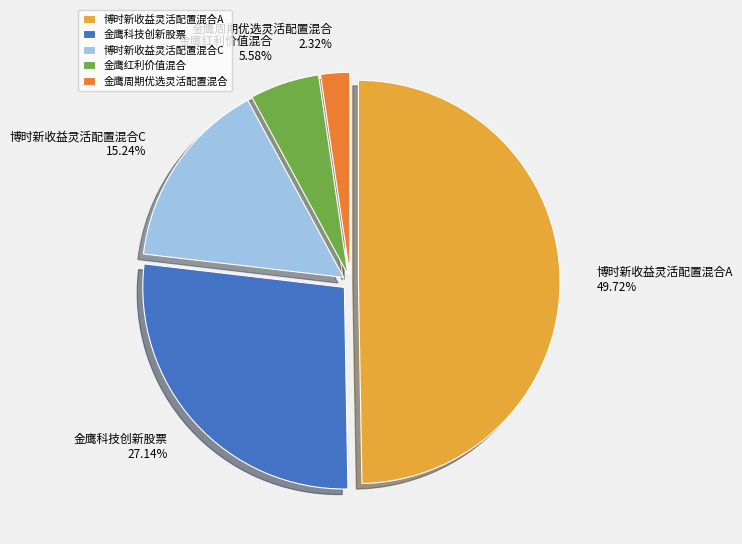

Count the number of slices in the pie.

5